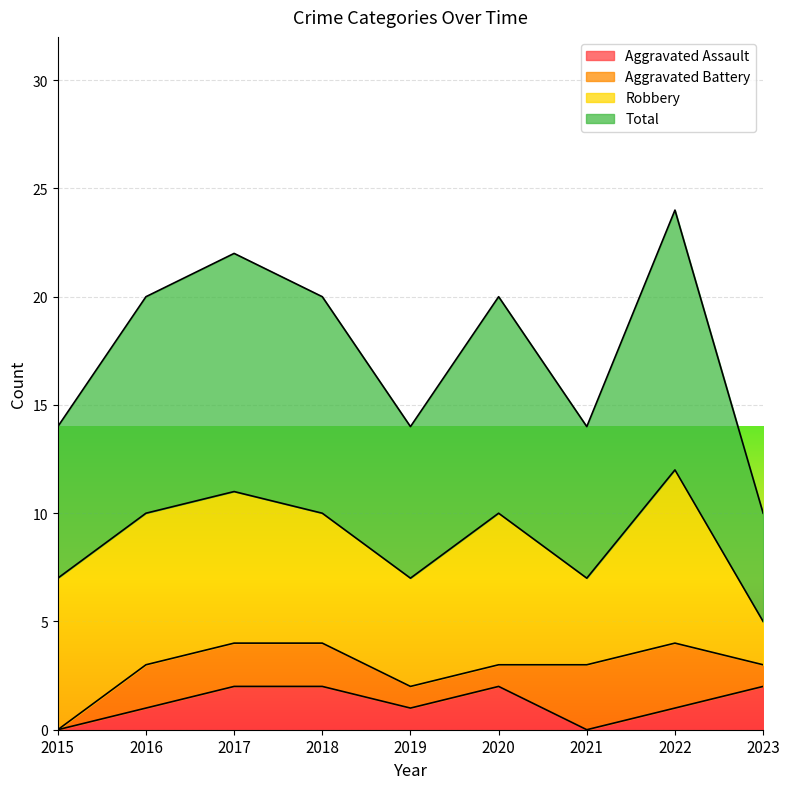

What is the difference between the Aggravated Assault values at 2015 and 2020?

2